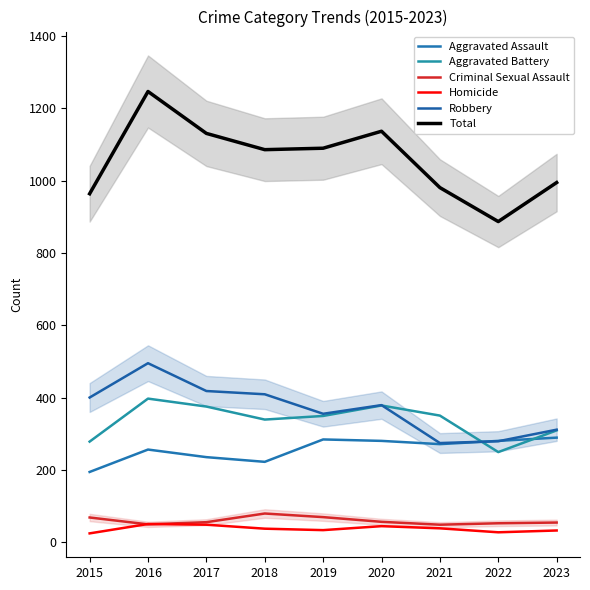

What are all the series names shown in the legend?

Aggravated Assault, Aggravated Battery, Criminal Sexual Assault, Homicide, Robbery, Total